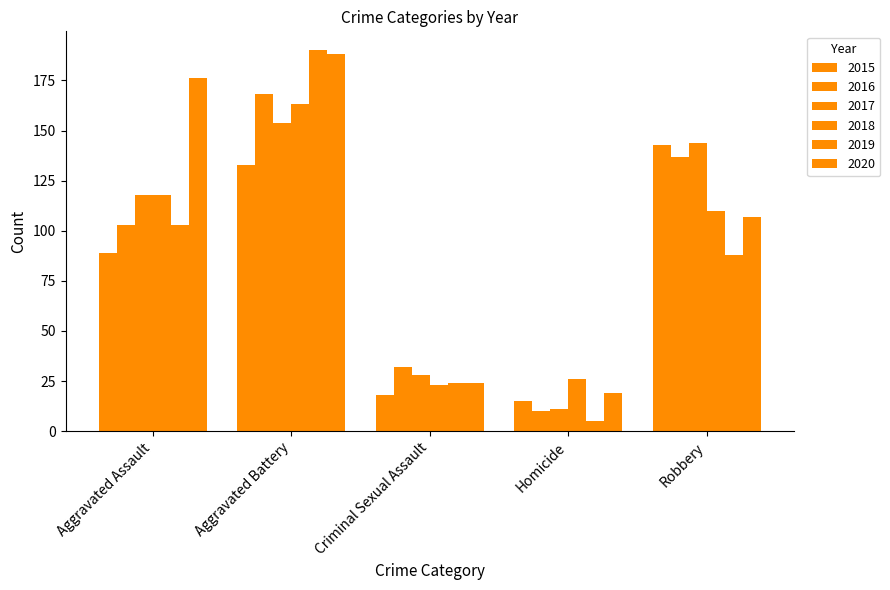

At which label is 2020 closest to 103?

Robbery